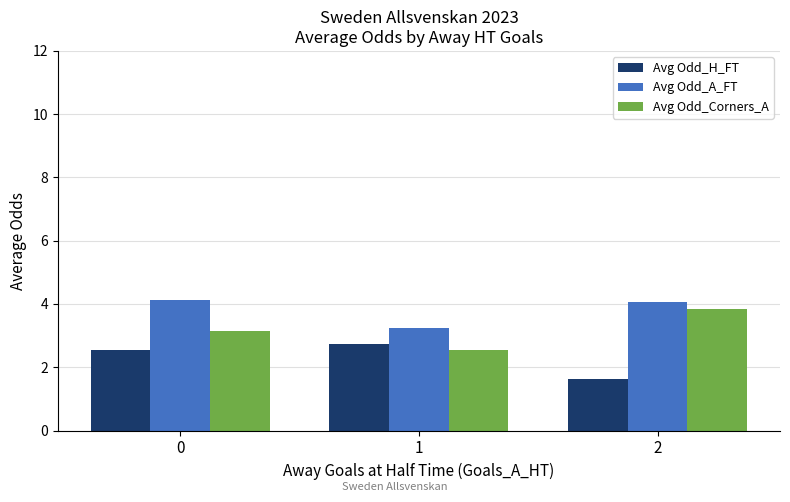

The Avg Odd_H_FT series shows 2.7 at 1. True or false?

True